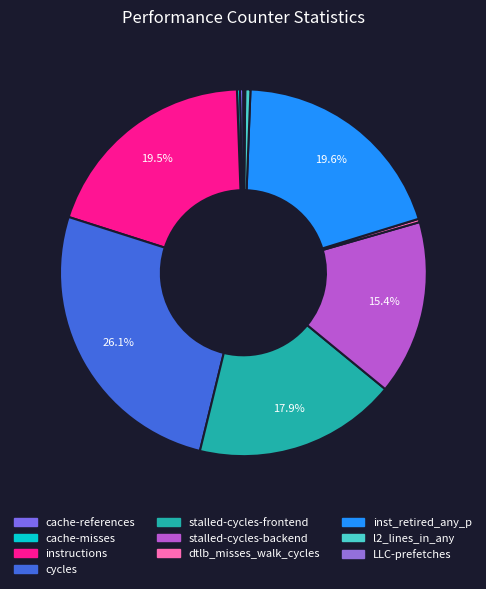

Which slice is the smallest?

LLC-prefetches